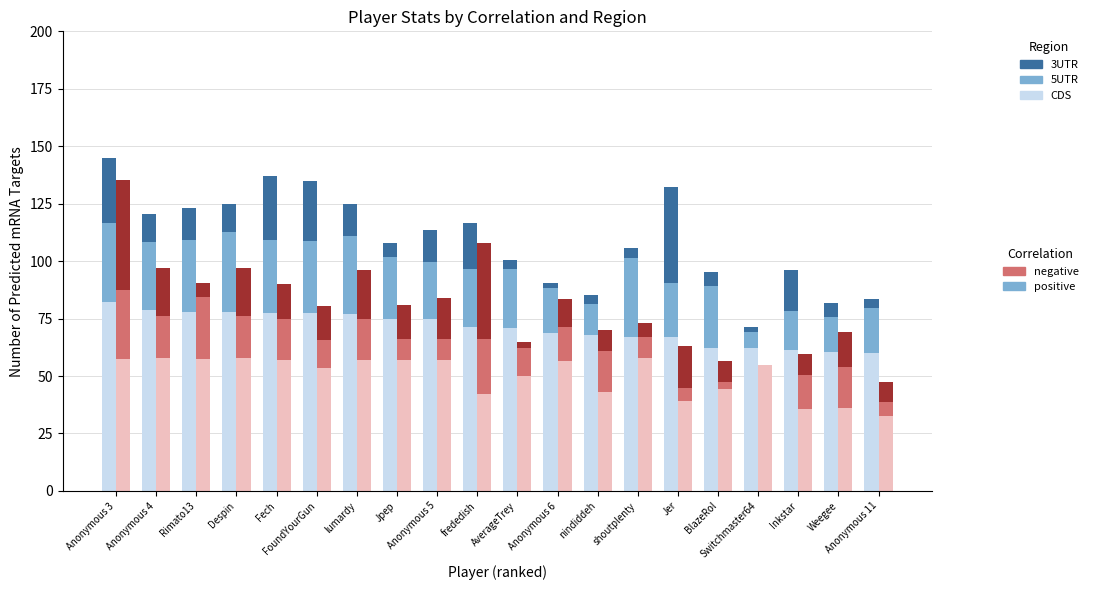

What are all the series names shown in the legend?

positive_cds, positive_5utr, positive_3utr, negative_cds, negative_5utr, negative_3utr